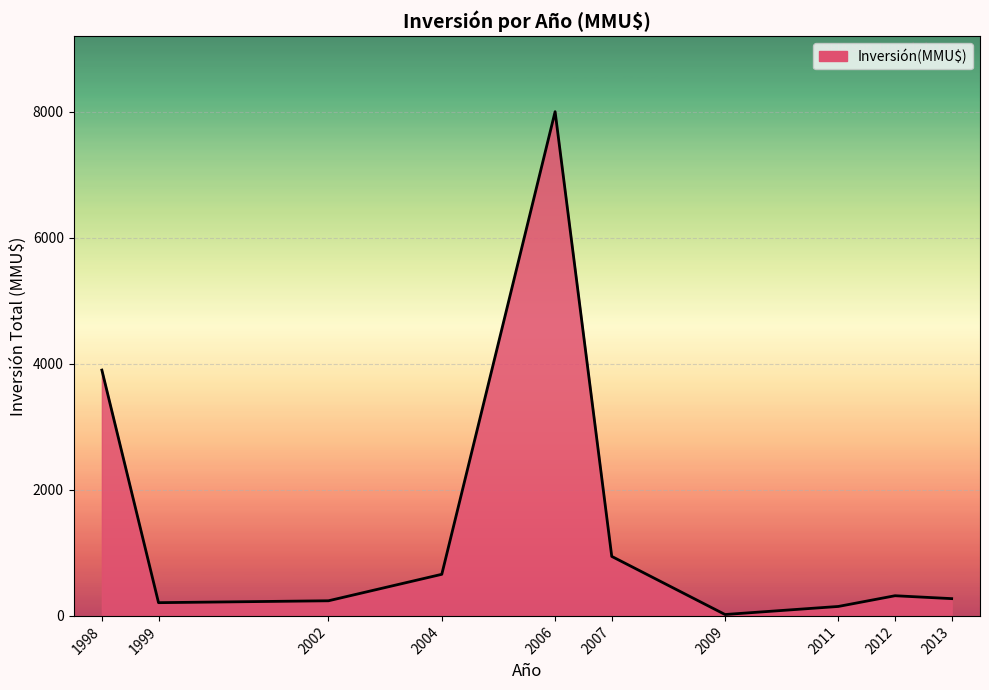

Read the value at 2013.

274